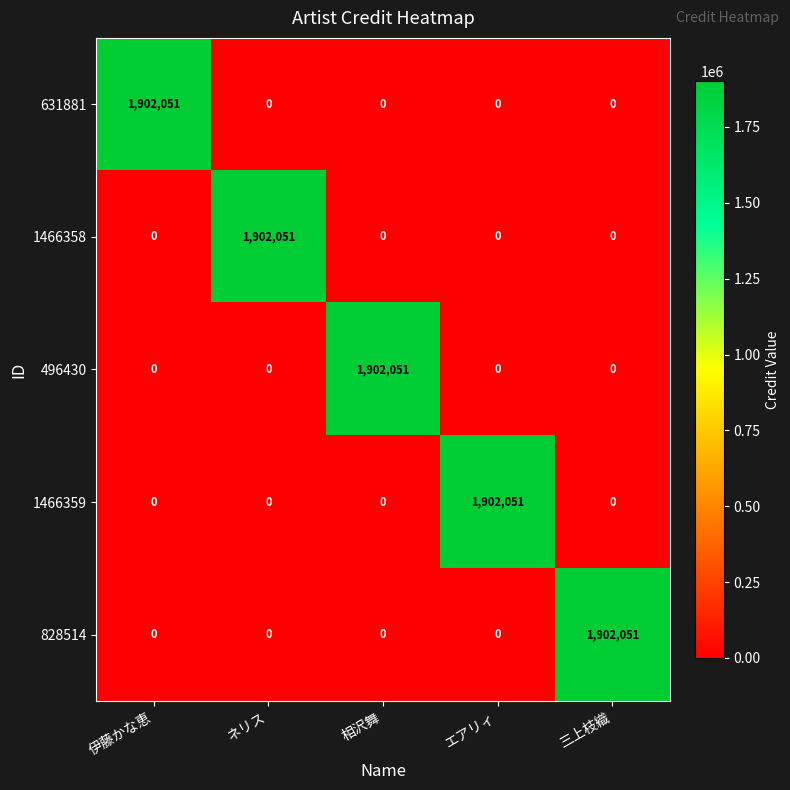

The 631881 series shows -958230 at 三上枝織. True or false?

False